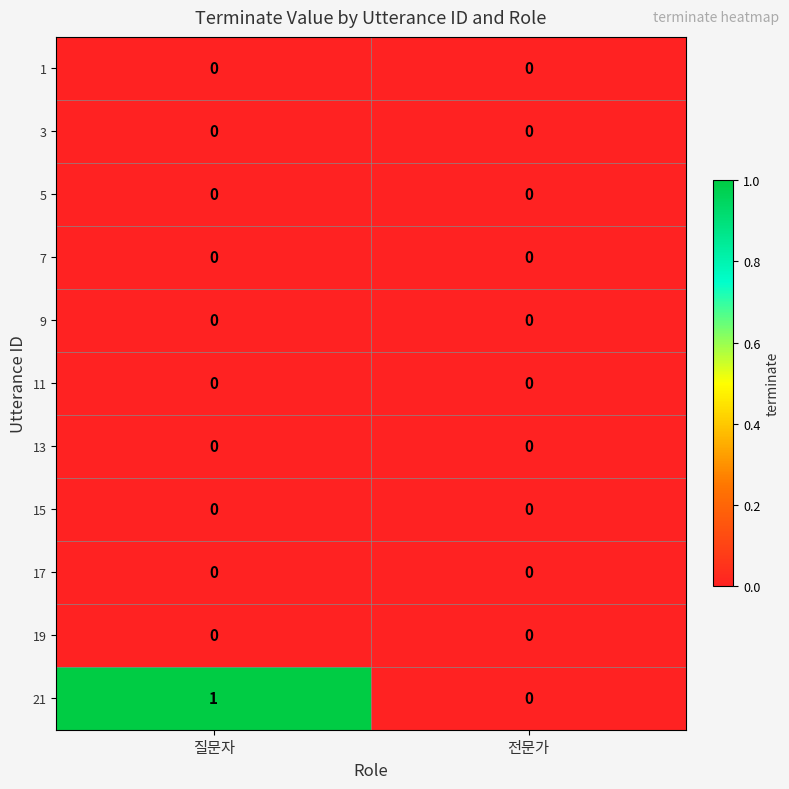

Count the number of data series in this chart.

11